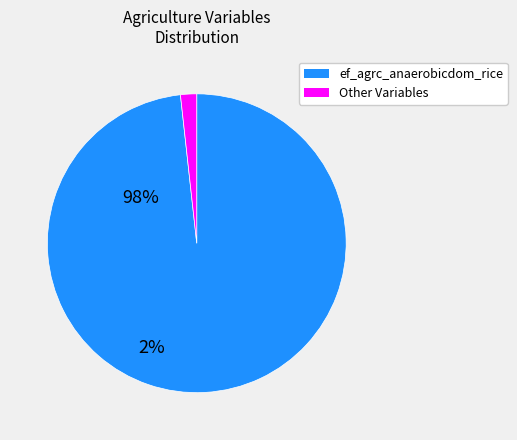

Is there a majority slice in this chart?

Yes